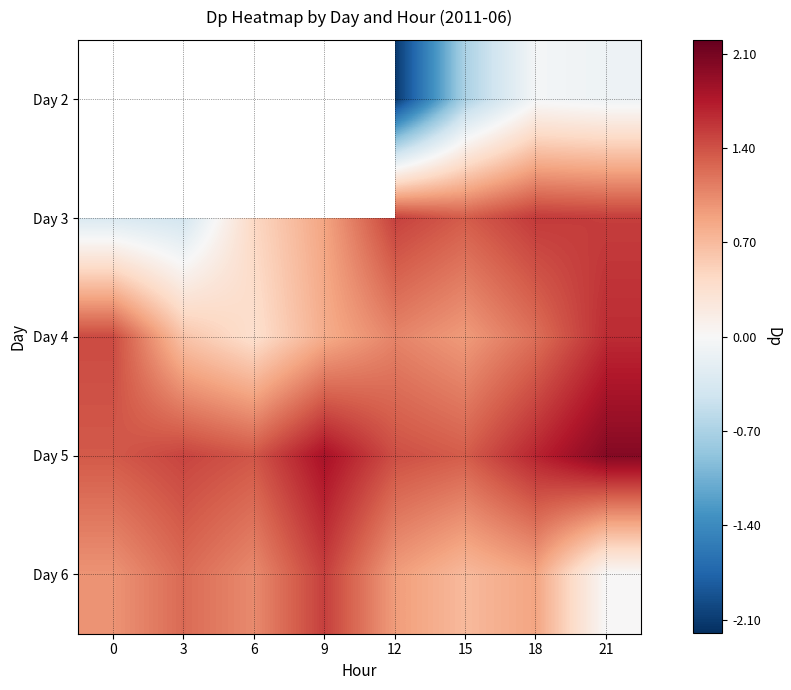

What is the difference between the highest and lowest values at 12?

3.6